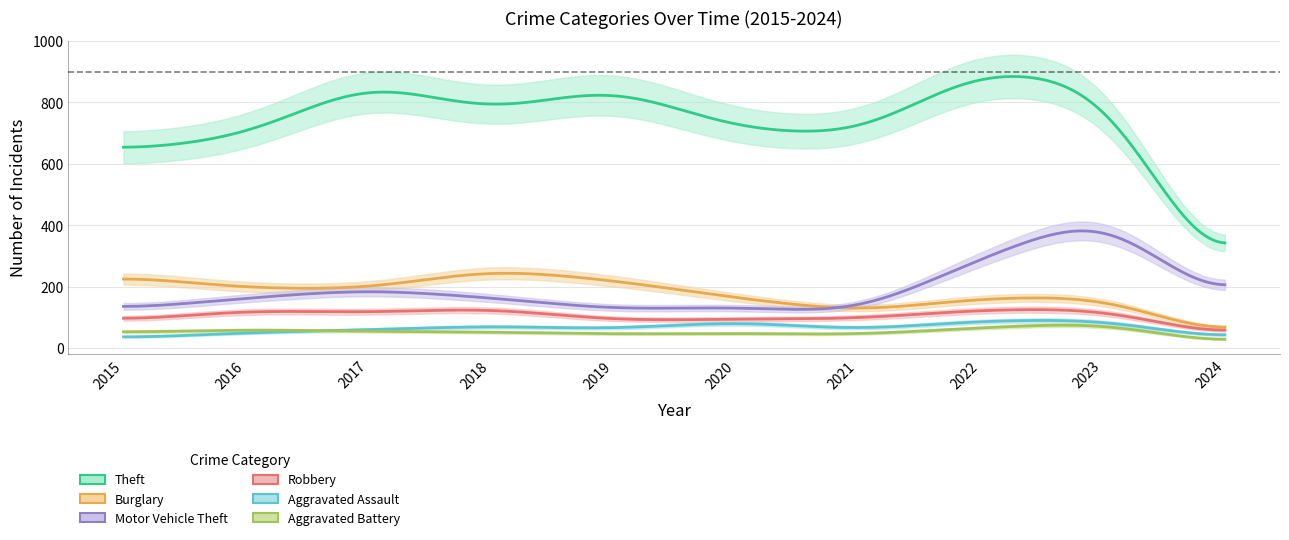

What is the difference between the maximum and minimum values in the Robbery series?

98